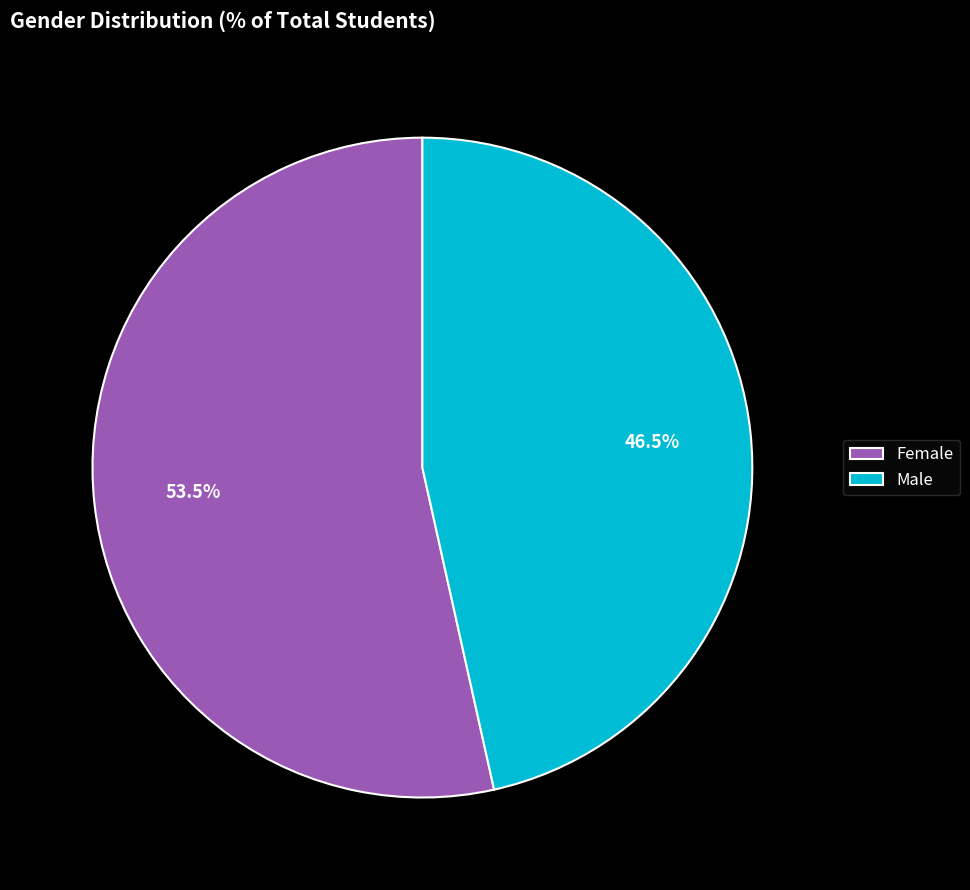

Do Male and Female together represent more than half of the pie?

Yes